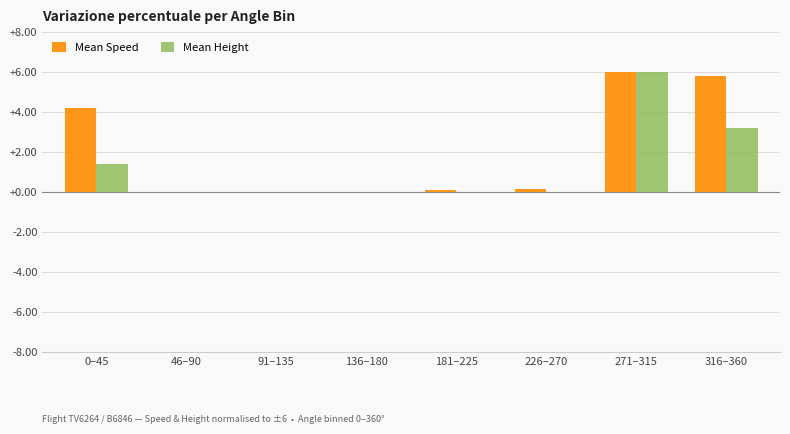

What are all the series names shown in the legend?

Mean Speed, Mean Height